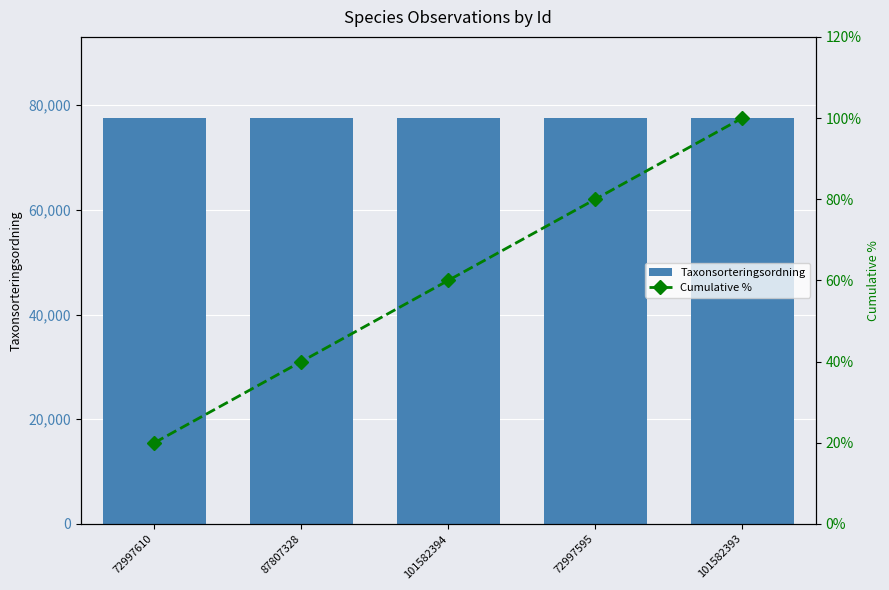

How many data points does each series have?

5